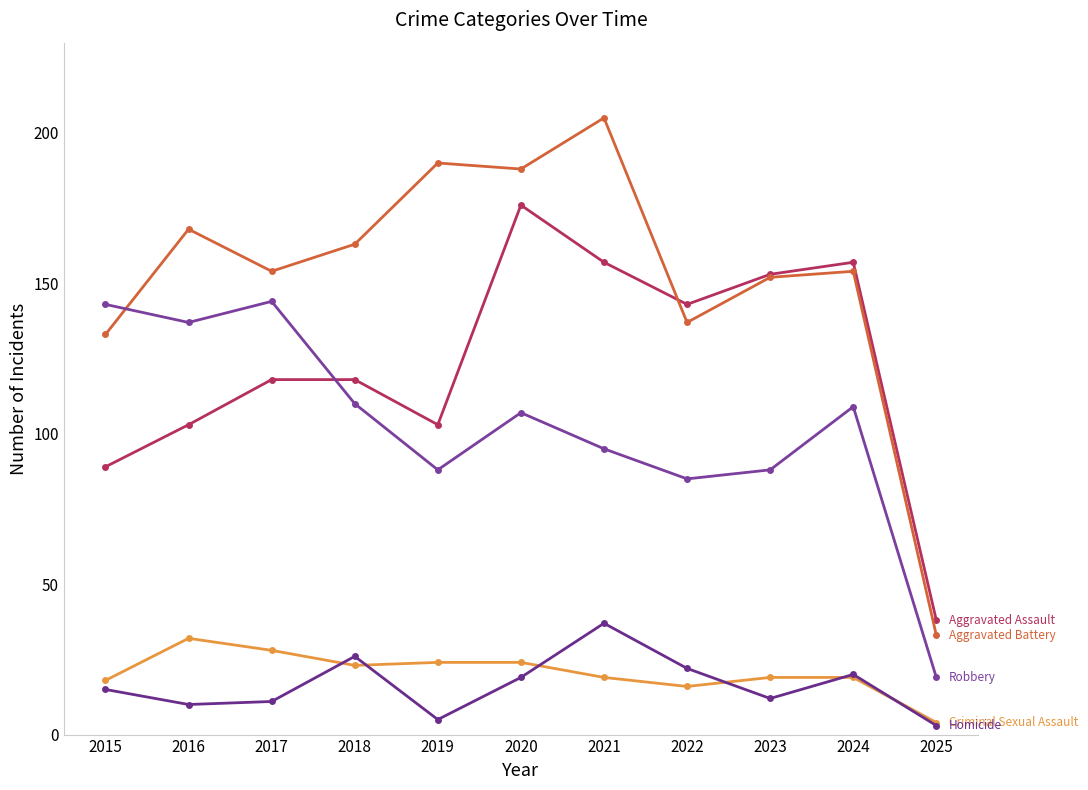

How many lines are shown in the chart?

5